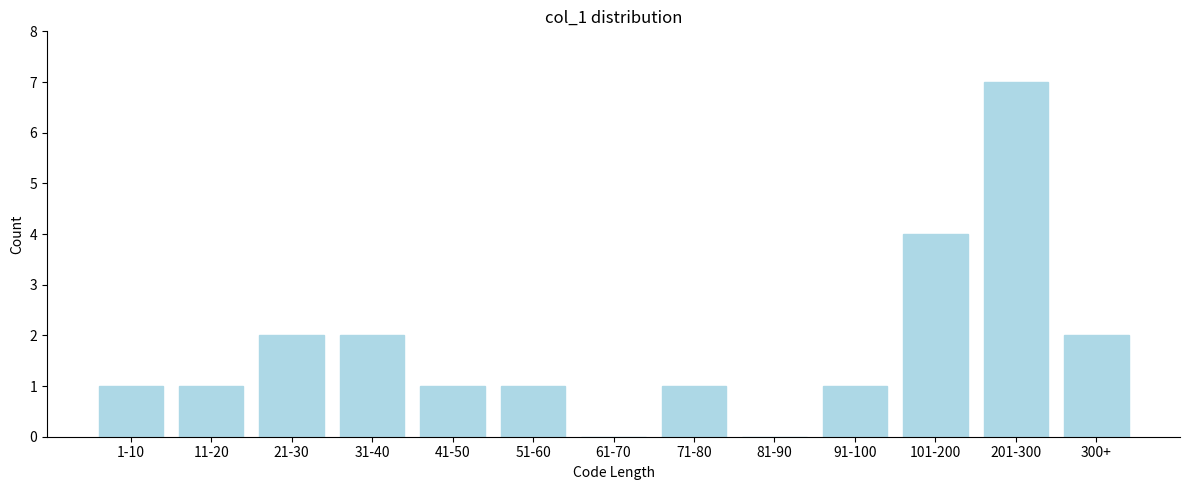

Reading left to right, what are all the values shown in this chart?

1-10=1	11-20=1	21-30=2	31-40=2	41-50=1	51-60=1	61-70=0	71-80=1	81-90=0	91-100=1	101-200=4	201-300=7	300+=2